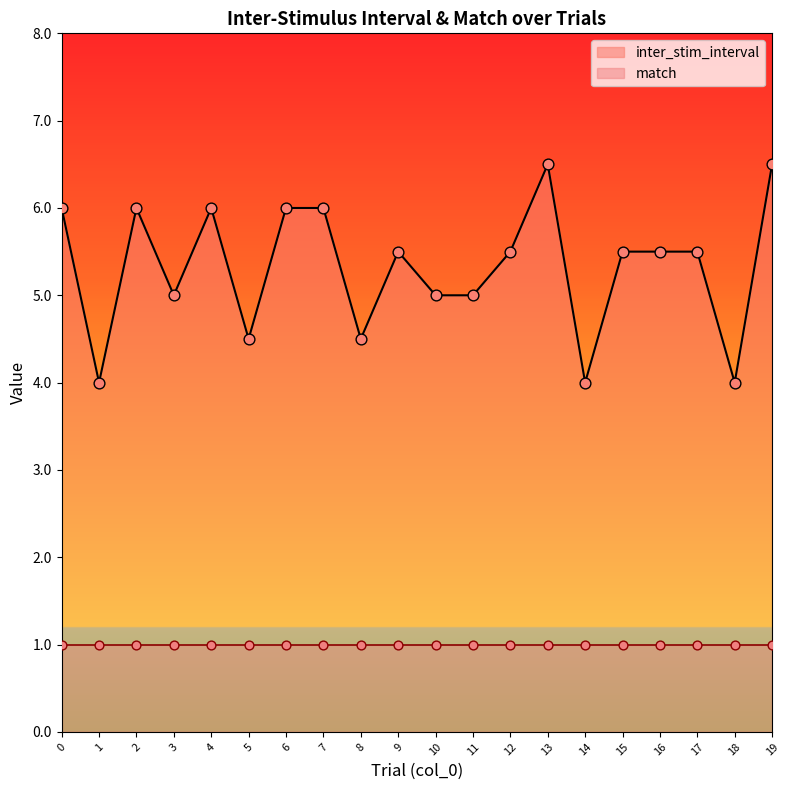

Between 17 and 18, which is larger?

17